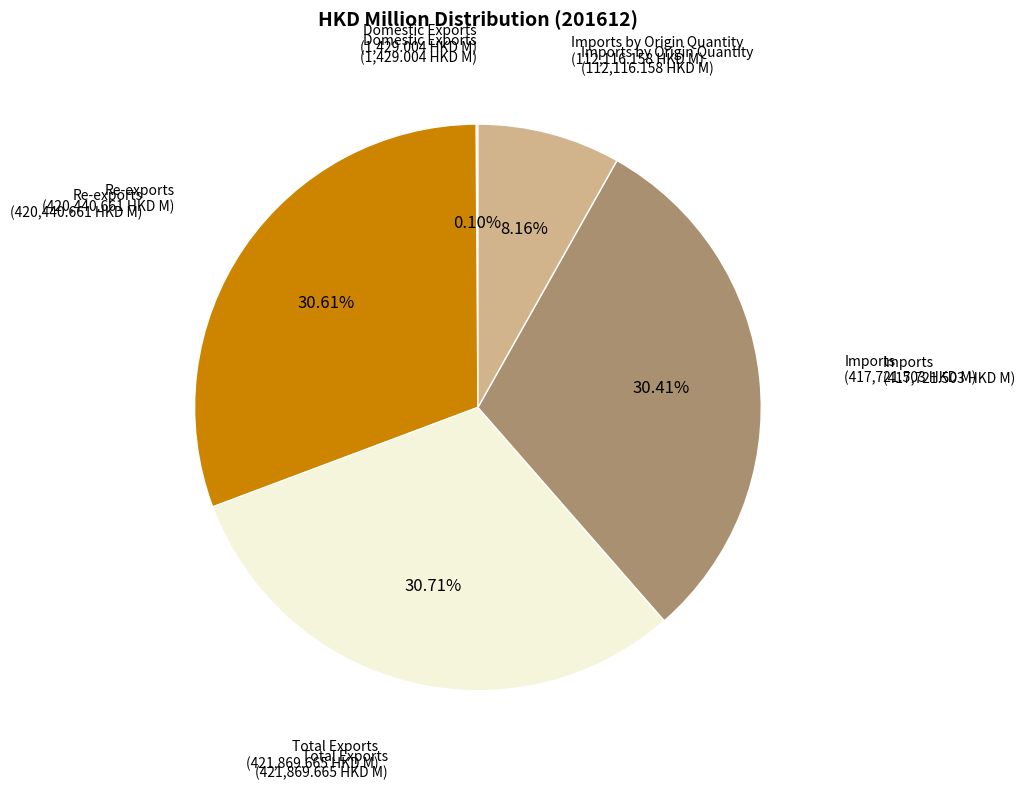

Does any single category account for the majority?

No